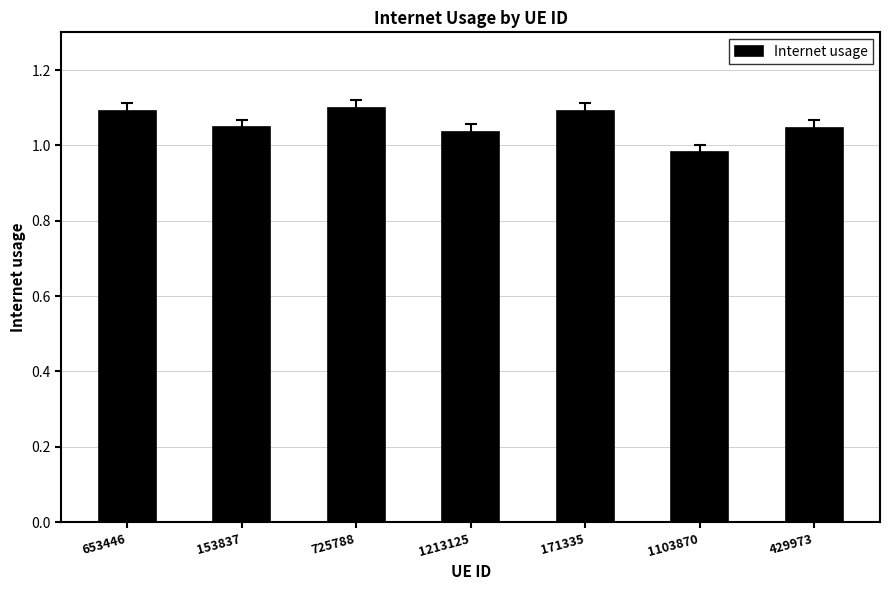

The chart shows a value of 0.7 at 153837. True or false?

False